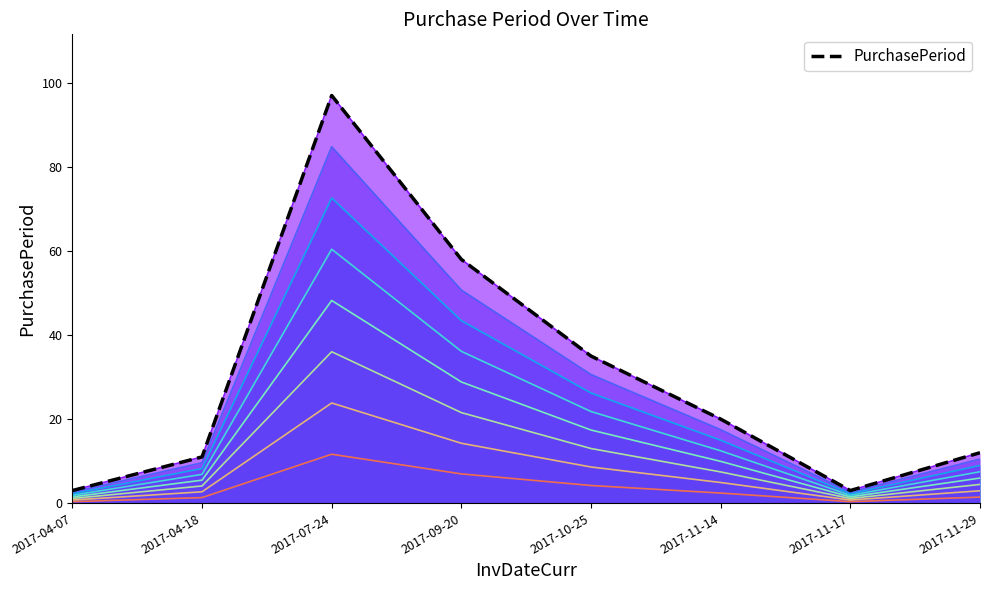

True or false: there are more than 2 points higher than both neighbors.

False